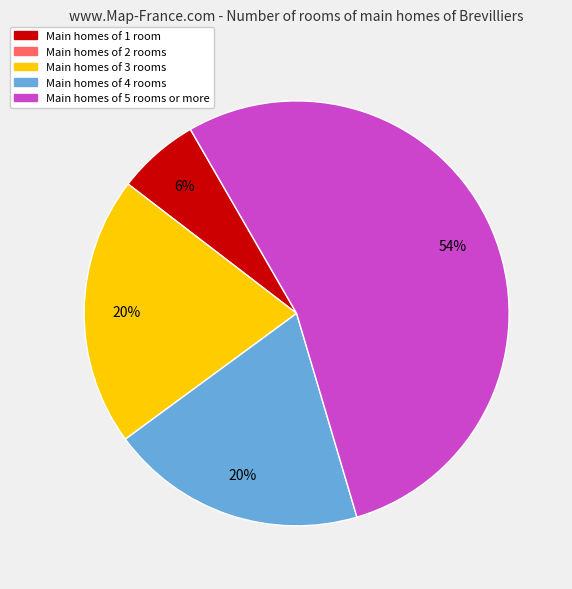

To the nearest percent, what is the average slice percentage?

25%